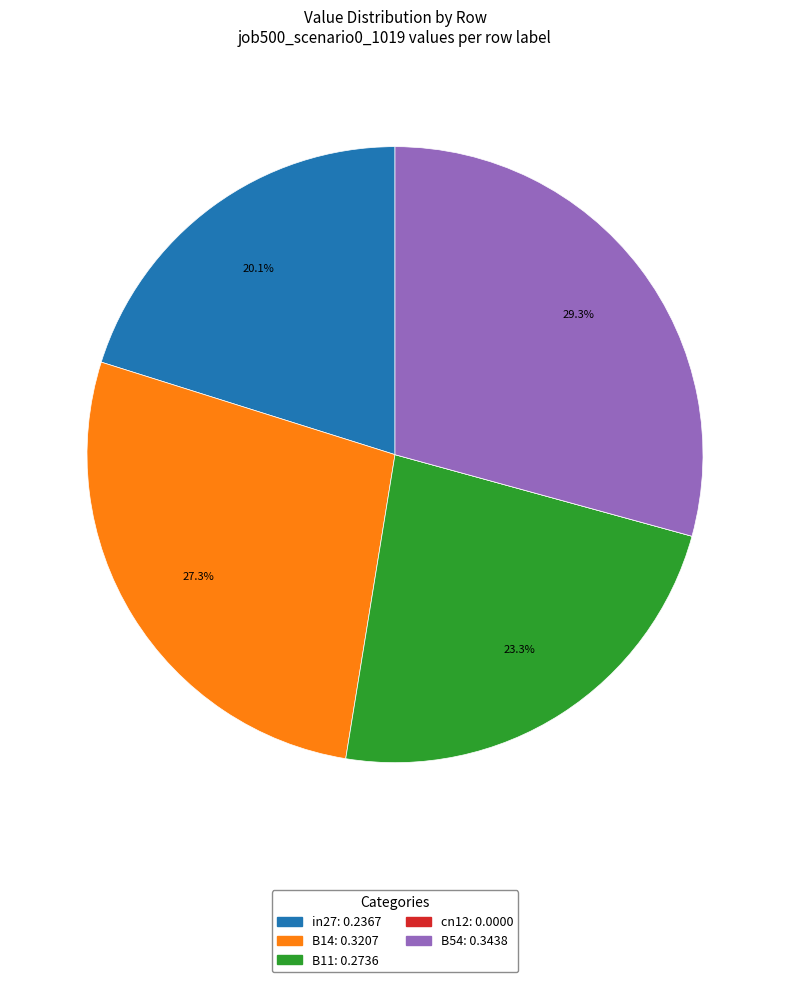

What percentage is NOT represented by B14?

72.7%